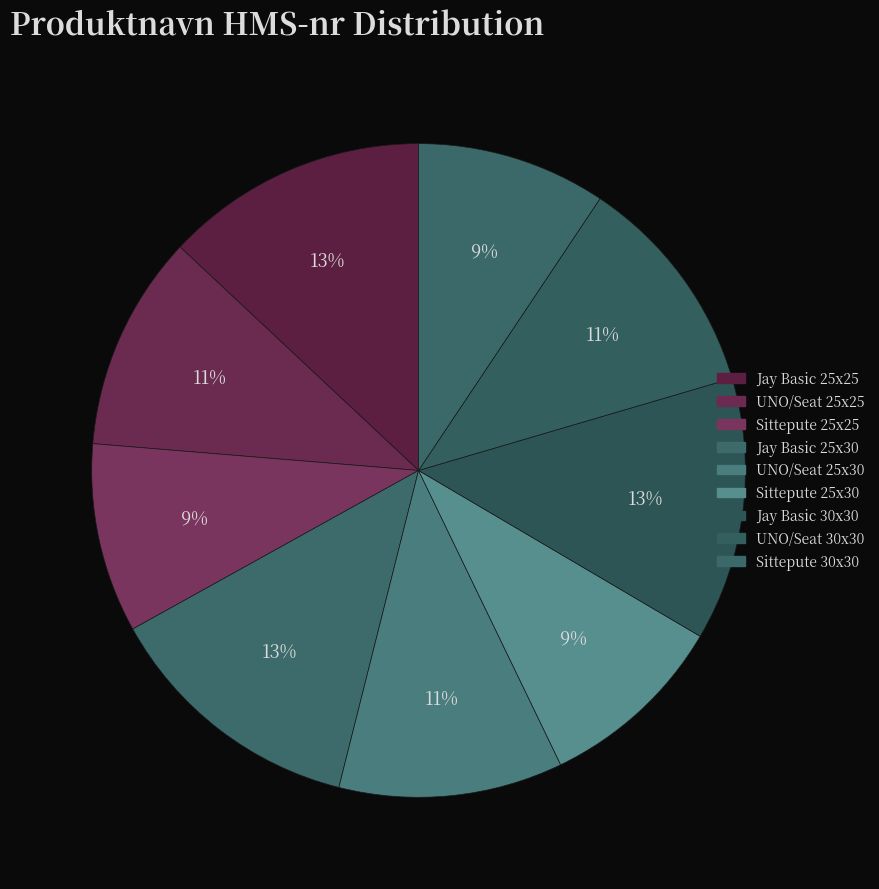

How many segments does this pie chart have?

9